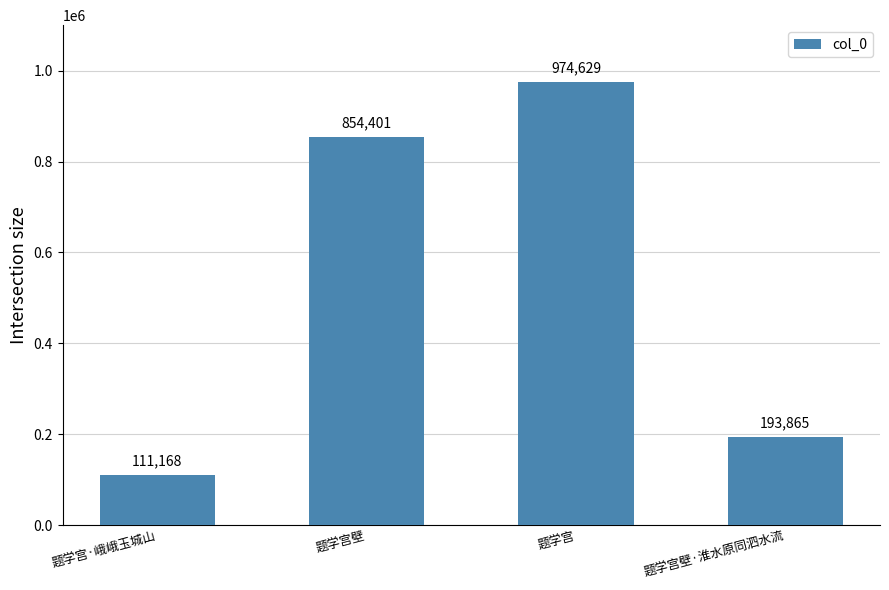

Reading left to right, list all the values displayed in this chart.

题学宫·峨峨玉城山=111168	题学宫壁=854401	题学宫=974629	题学宫壁·淮水原同泗水流=193865